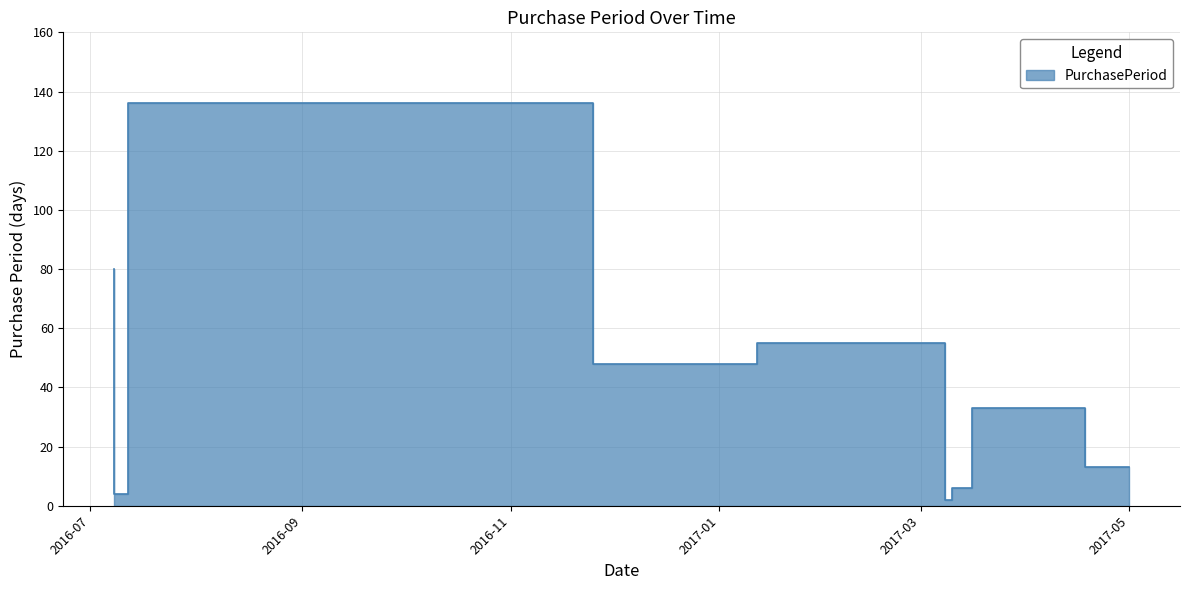

Approximately how many times larger is the value at 2016-11-25 compared to 2017-04-18?

4.1